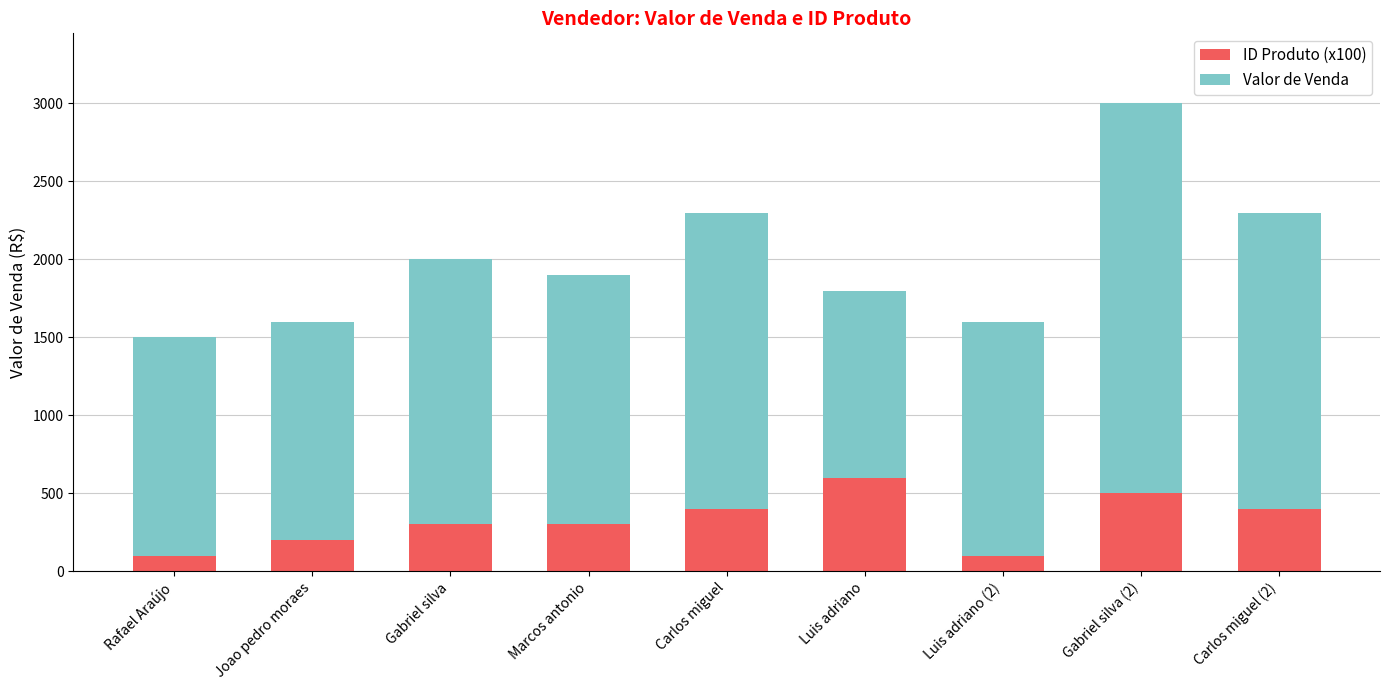

The ID Produto (x100) series shows 578 at Carlos miguel. True or false?

False